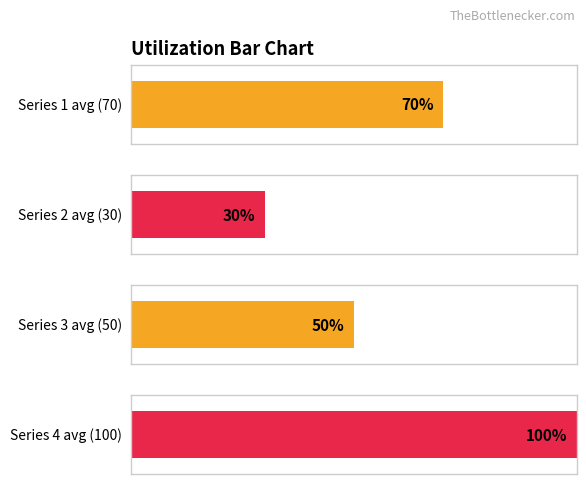

The value of 4 at 5 is 61. True or false?

False